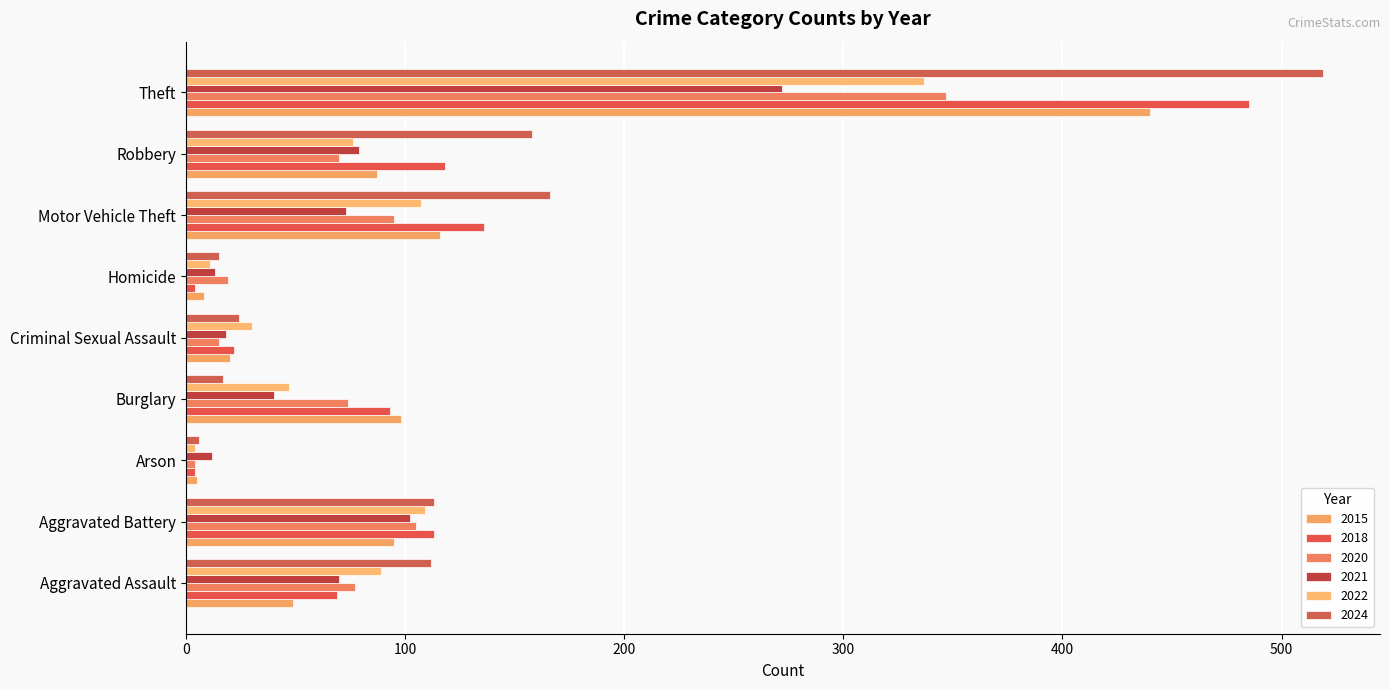

At which category is the sum across all series the highest?

Theft